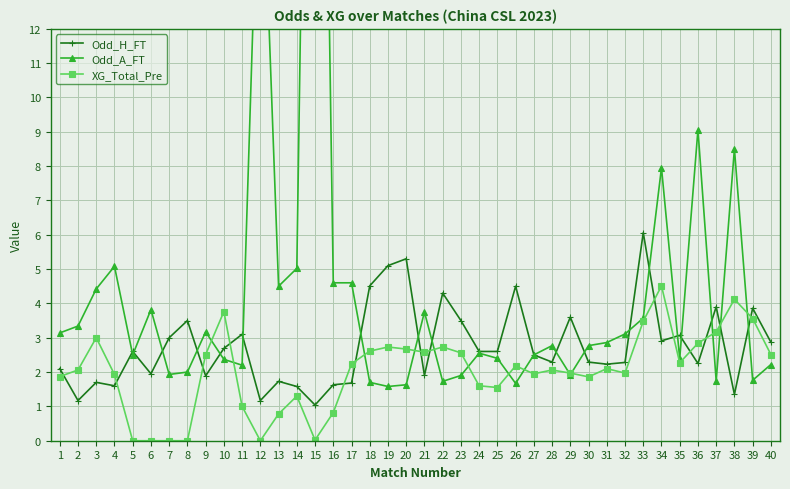

Which has a higher value, 25 or 23?

23